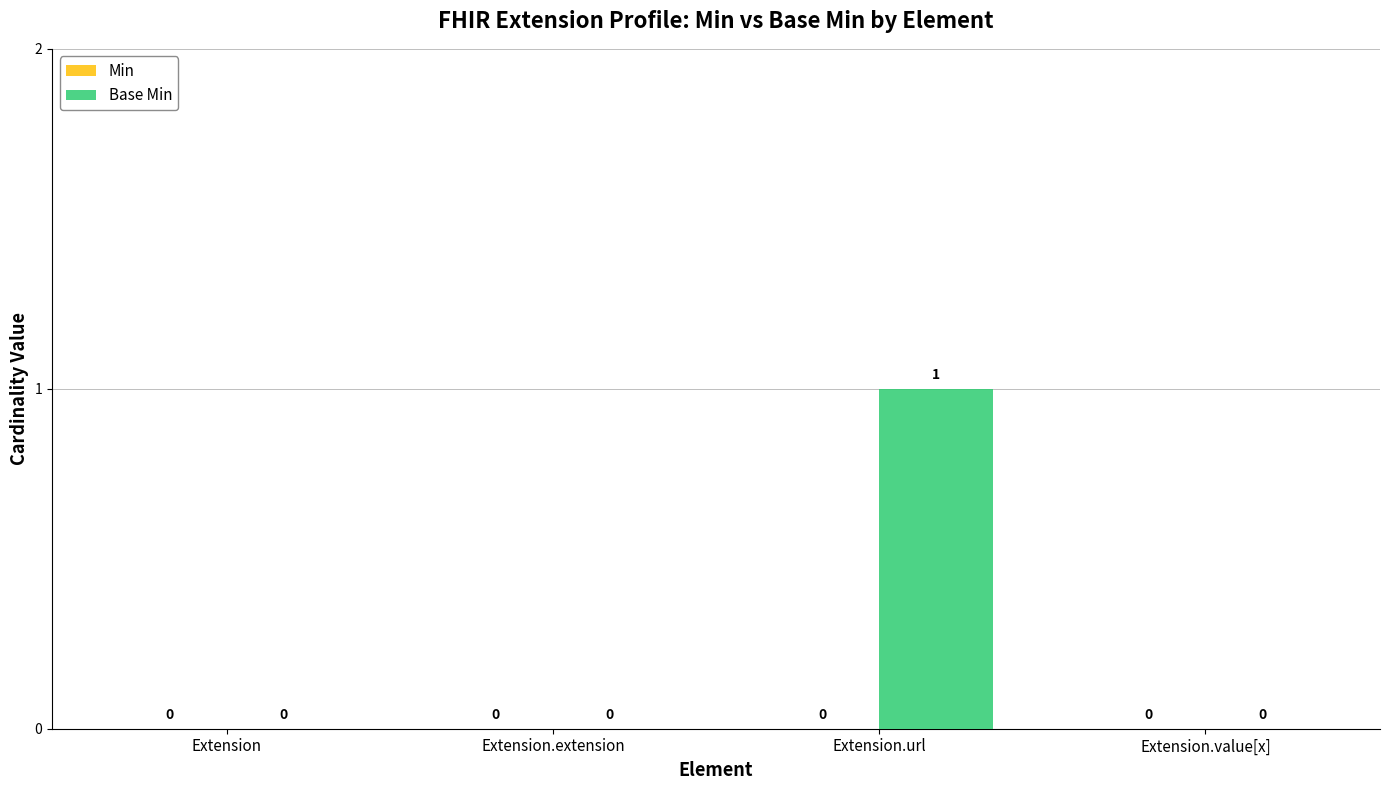

The chart shows a value of 0 at Extension. True or false?

True